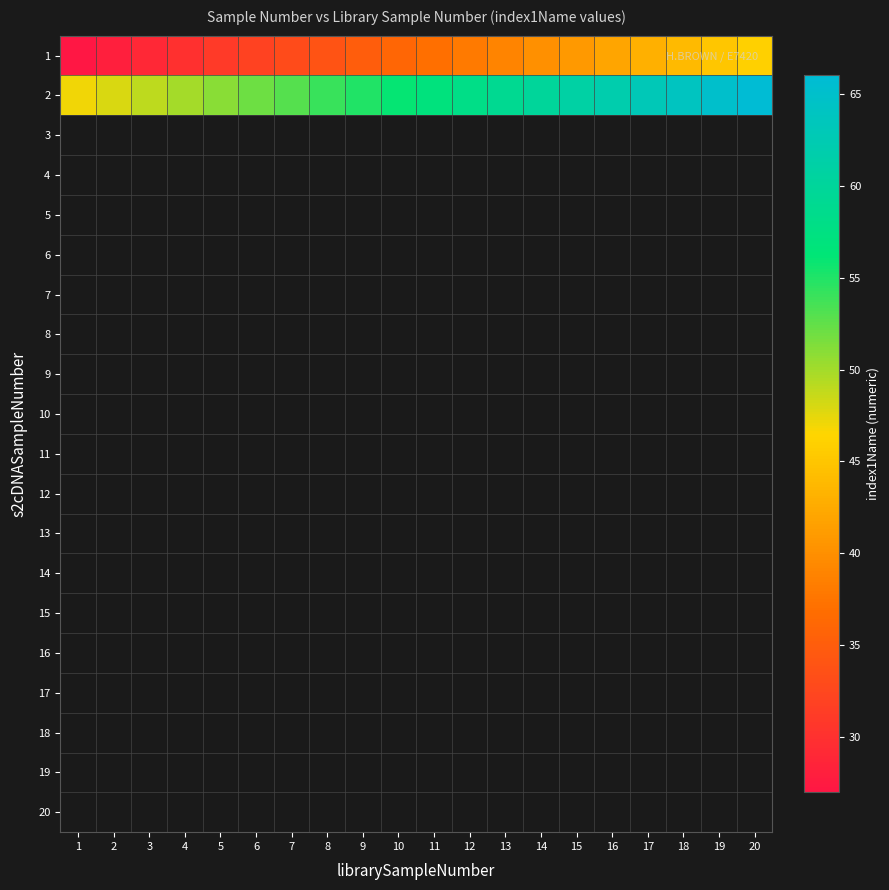

What is the maximum value for 1?

46.0